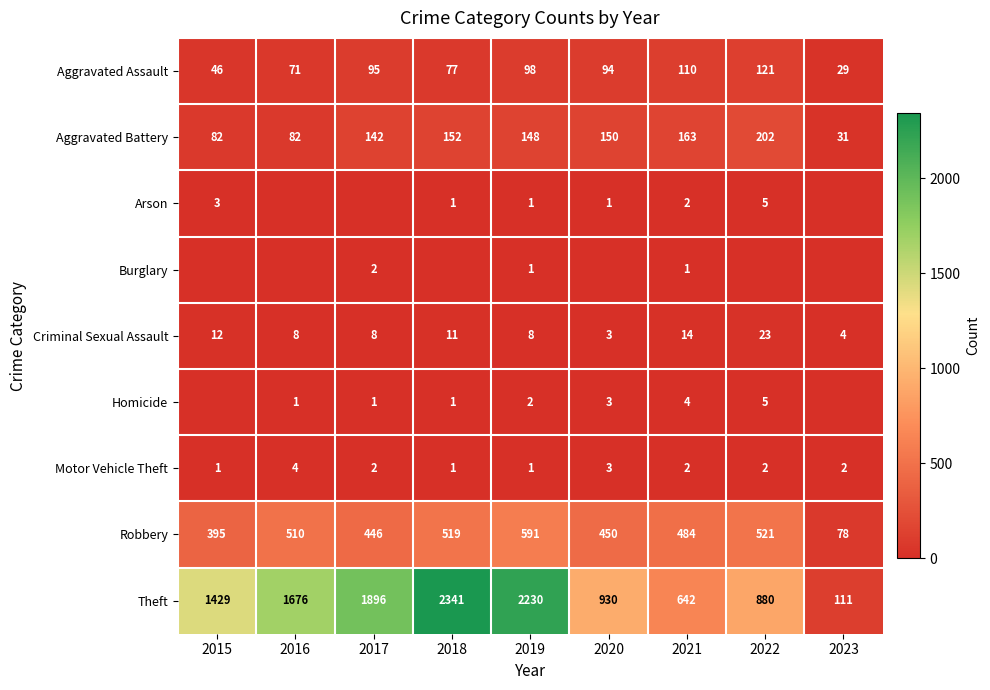

What is the difference between the Aggravated Assault values at 2017 and 2015?

49